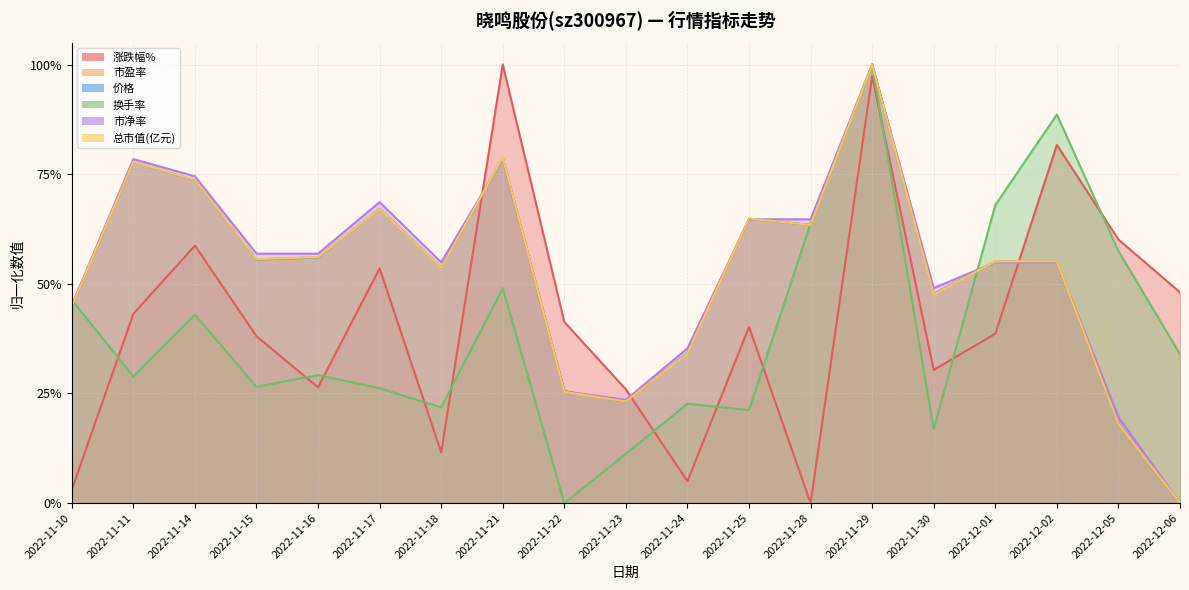

In 总市值(亿元), how many points are lower than both neighbors (excluding endpoints)?

5